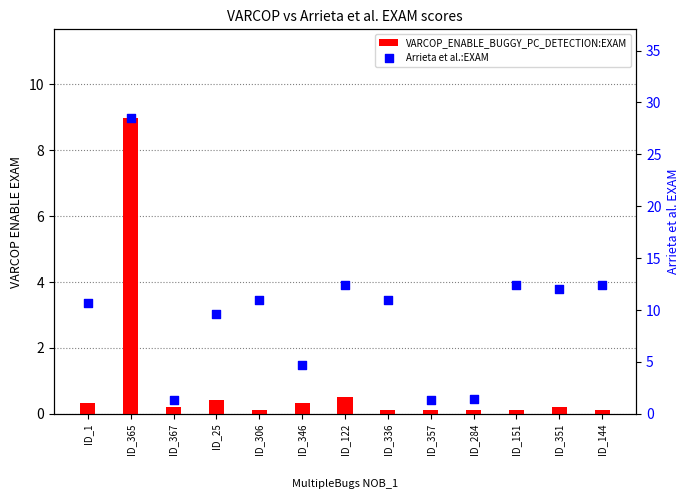

Which series has the largest total across all categories?

Arrieta et al.:EXAM